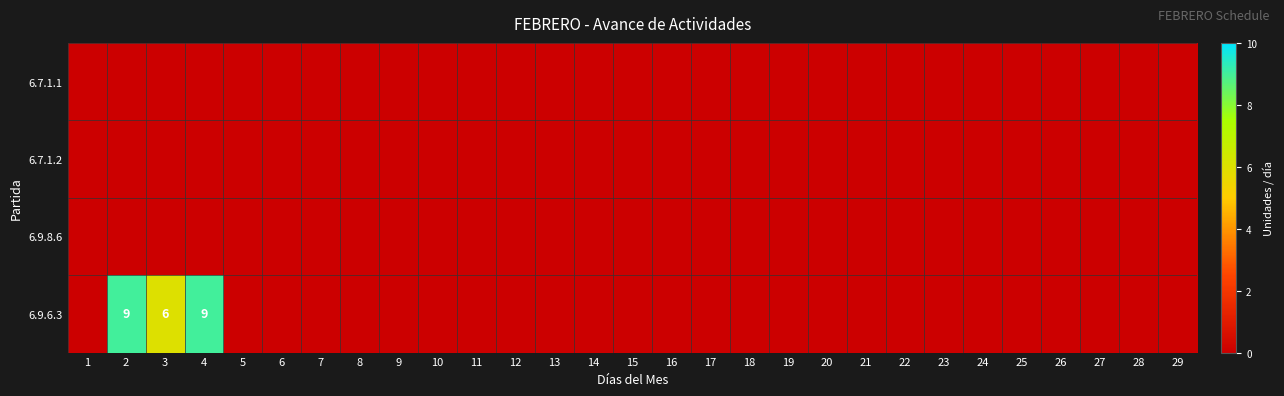

The value of 6.9.6.3 at 3 is 3. True or false?

False